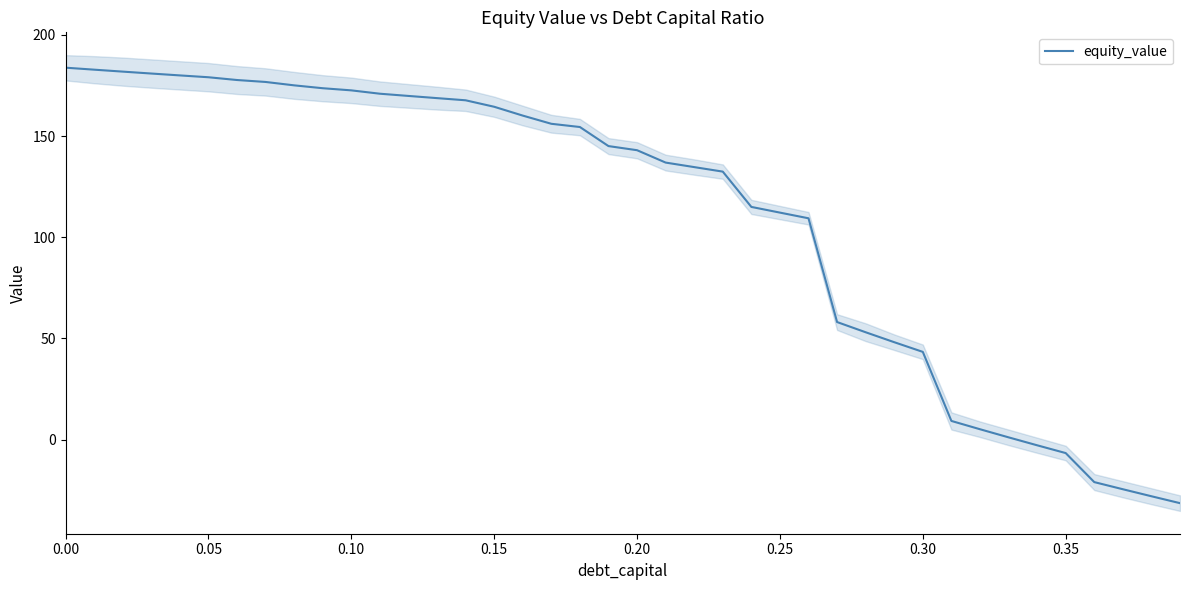

True or false: the data has more than 2 interior local peaks.

False